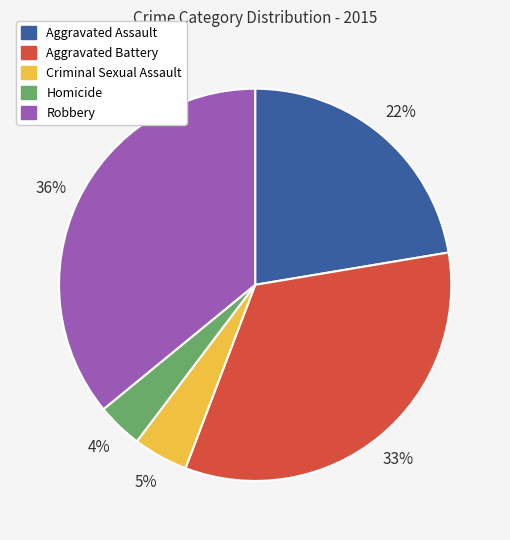

Is Homicide the majority of the pie?

No